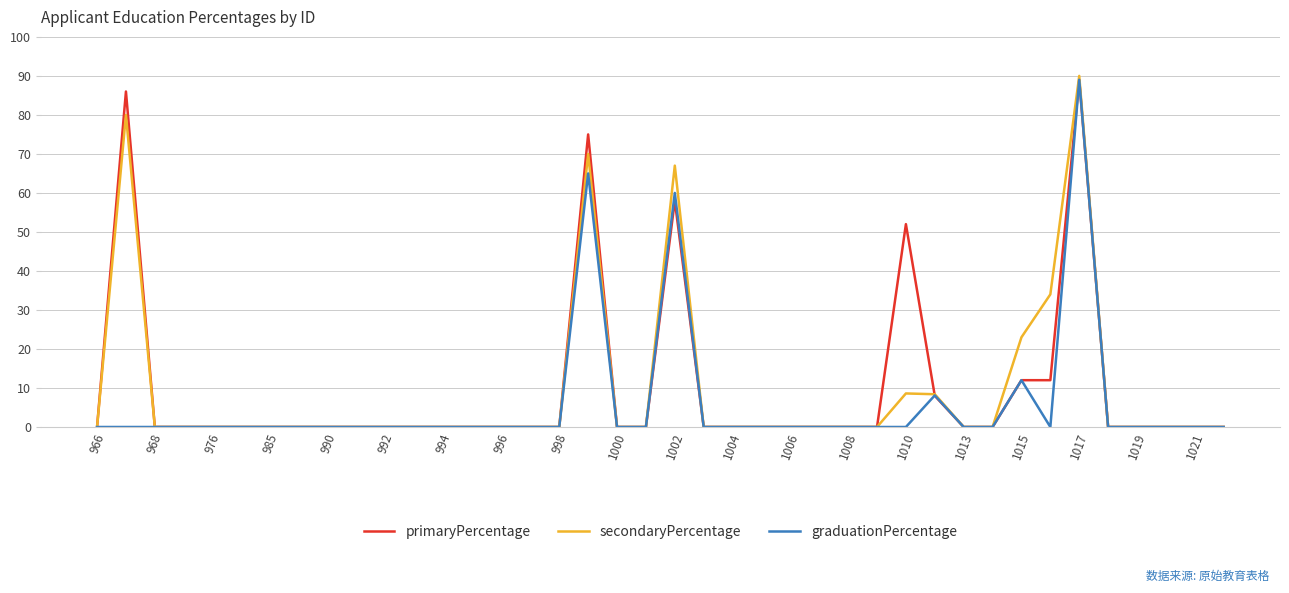

What are all the series names shown in the legend?

primaryPercentage, secondaryPercentage, graduationPercentage